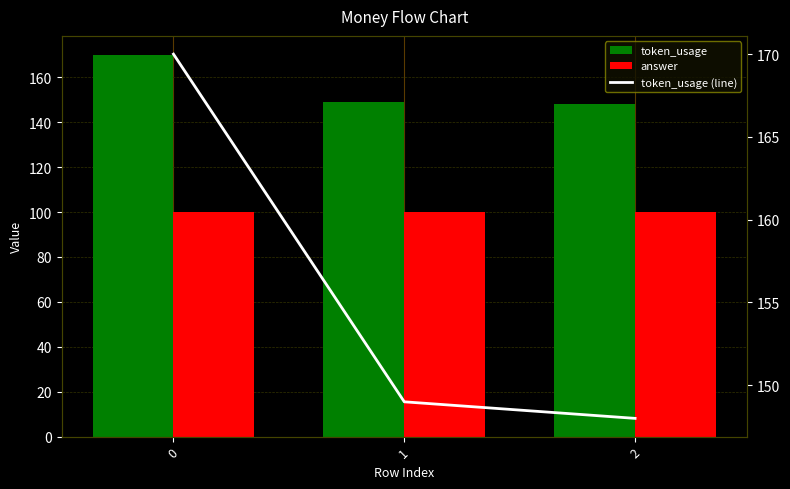

Rank the series at 1 from highest to lowest value.

token_usage, token_usage (line), answer